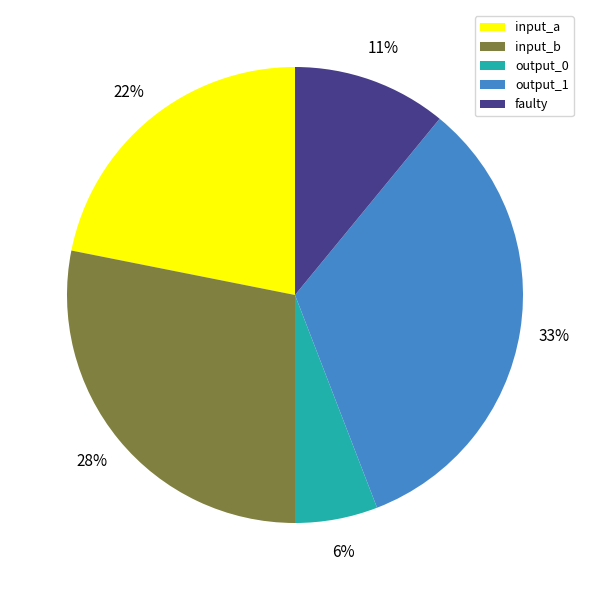

Approximately how many times larger is the value at input_a compared to input_b?

0.8